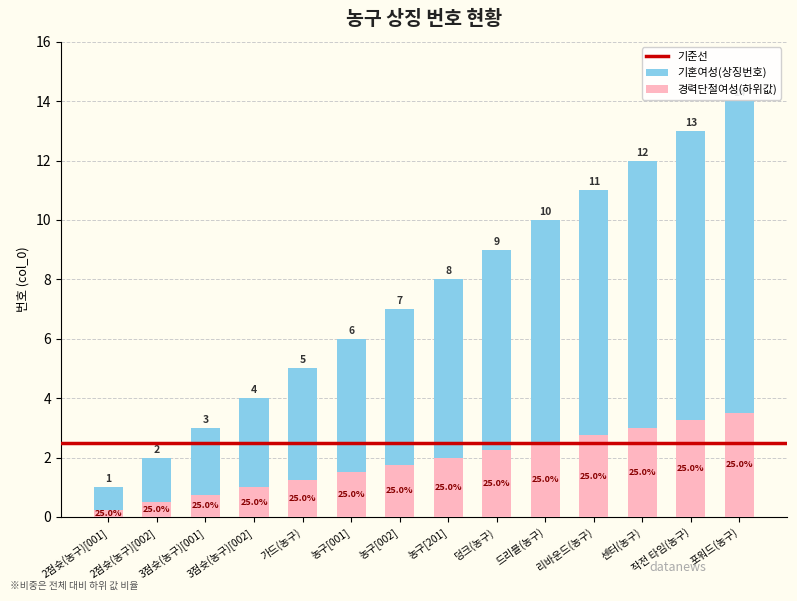

At which label is the value closest to 7?

농구[002]